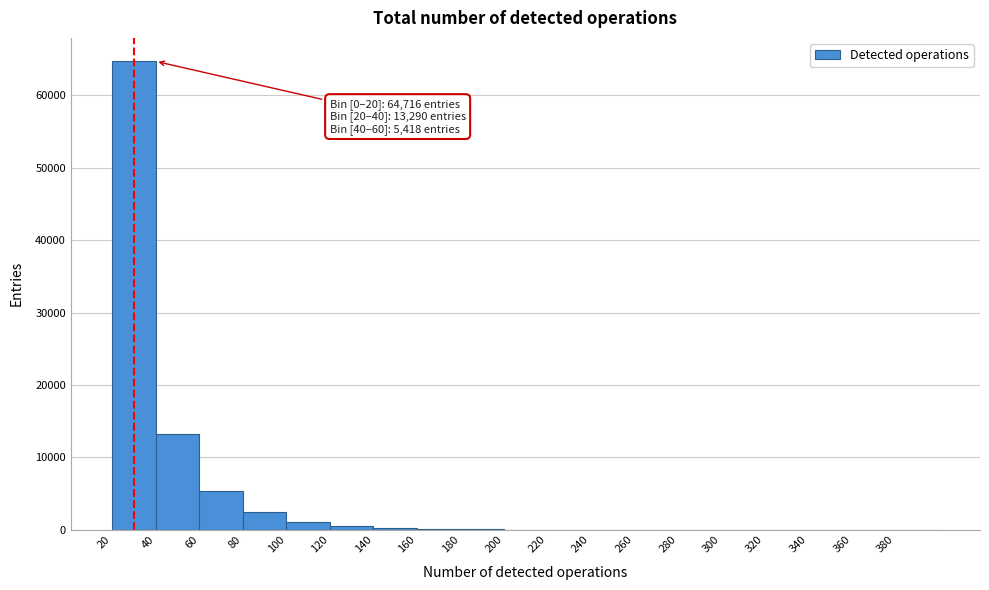

Which range on the x-axis has the tallest bar?

20 to 40